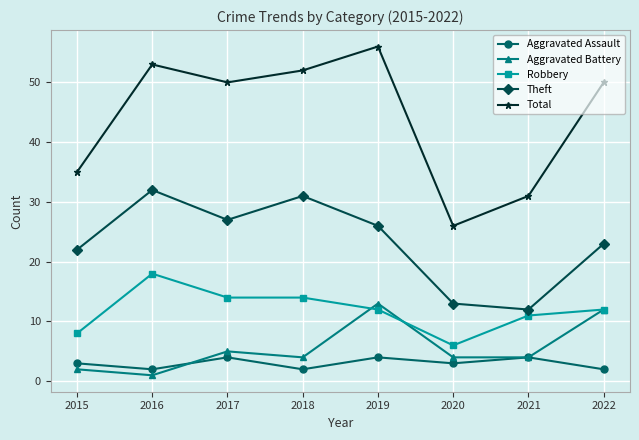

Rank the series by their maximum value, from lowest to highest.

Aggravated Assault, Aggravated Battery, Robbery, Theft, Total